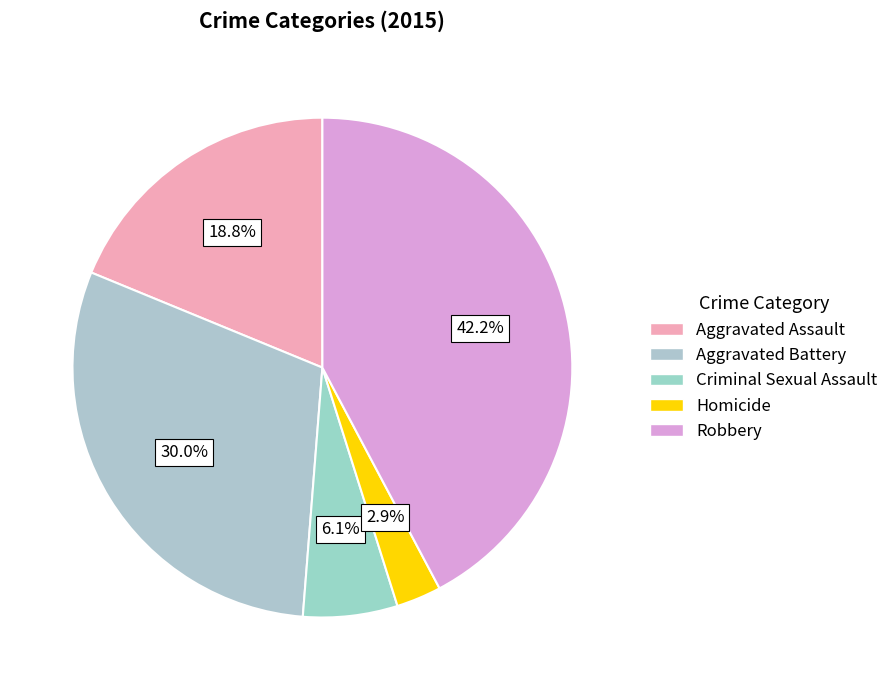

What is the total percentage of Robbery and Aggravated Assault?

61.0%